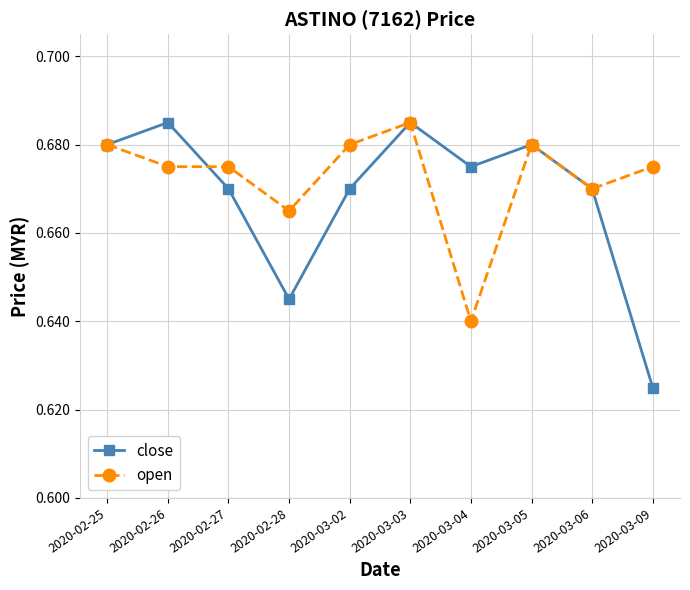

At which label does open reach its minimum?

2020-03-04